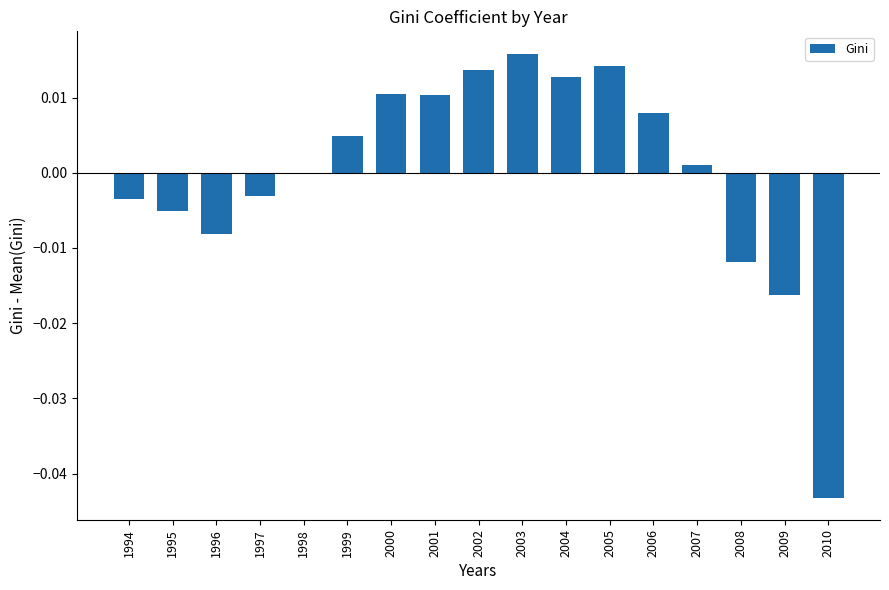

Which has a higher value, 1996 or 2004?

2004